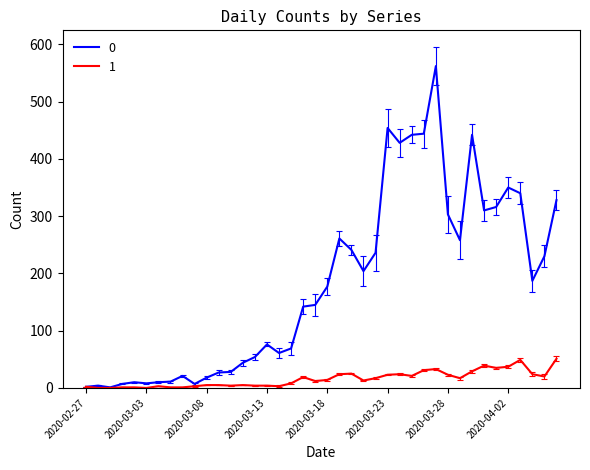

List the series in order of their overall mean, lowest first.

1, 0